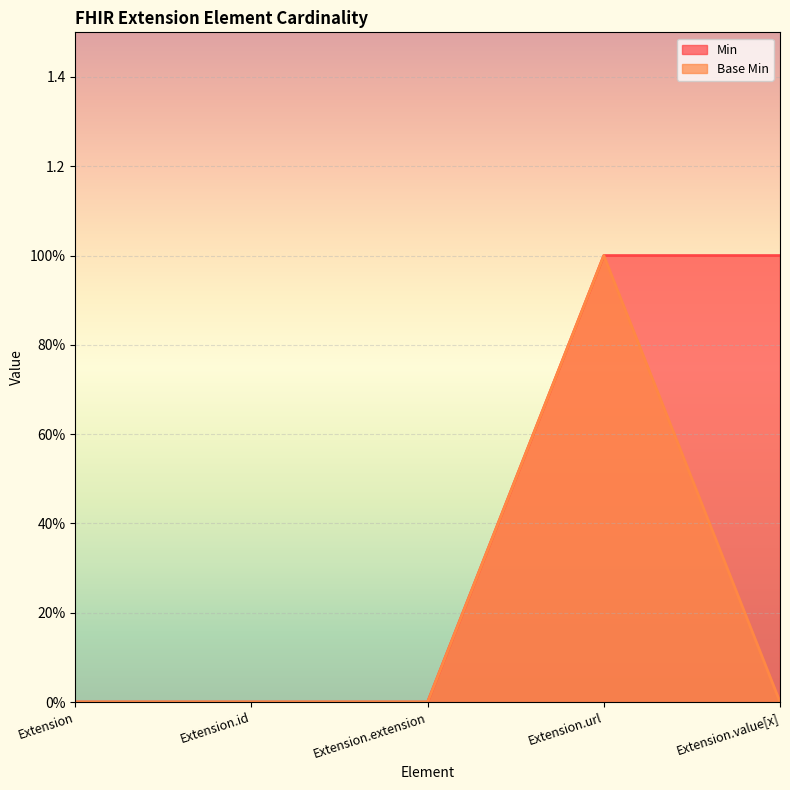

Reading left to right, list all the values displayed in this chart.

Min: Extension=0	Extension.id=0	Extension.extension=0	Extension.url=1	Extension.value[x]=1
Base Min: Extension=0	Extension.id=0	Extension.extension=0	Extension.url=1	Extension.value[x]=0